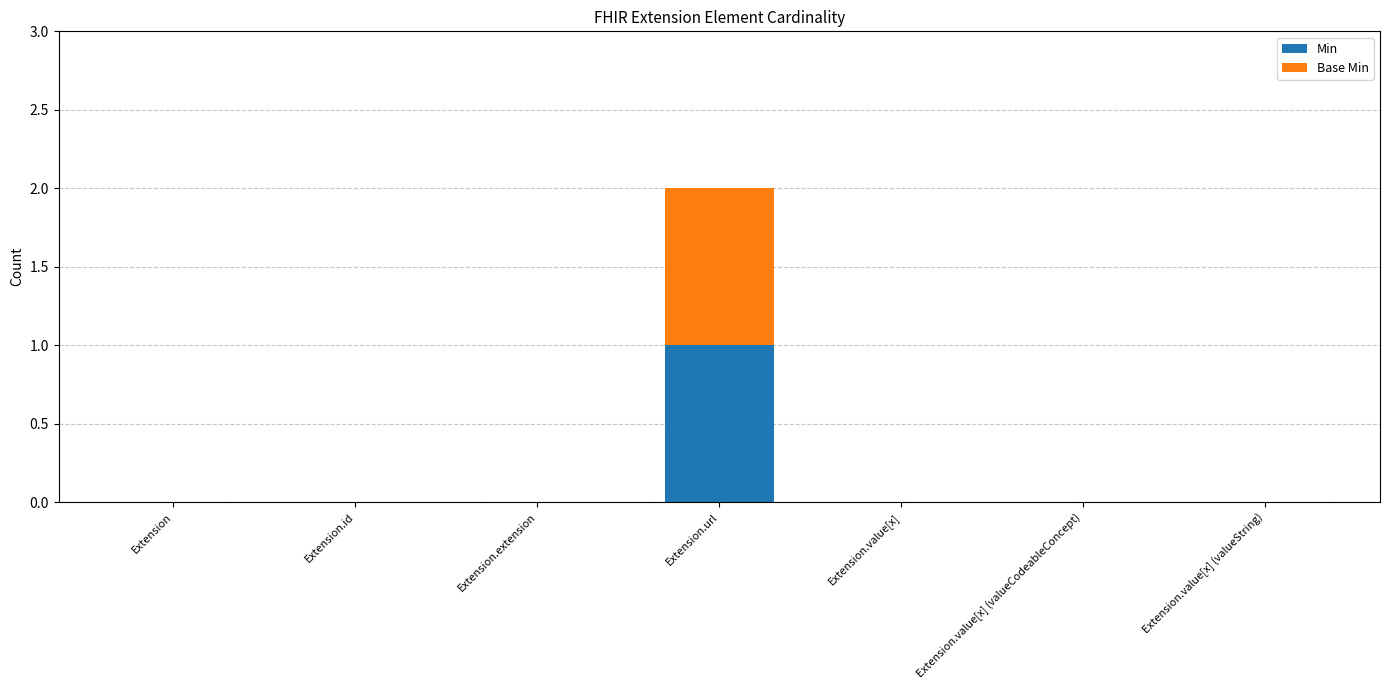

At which label does Min reach its peak?

Extension.url